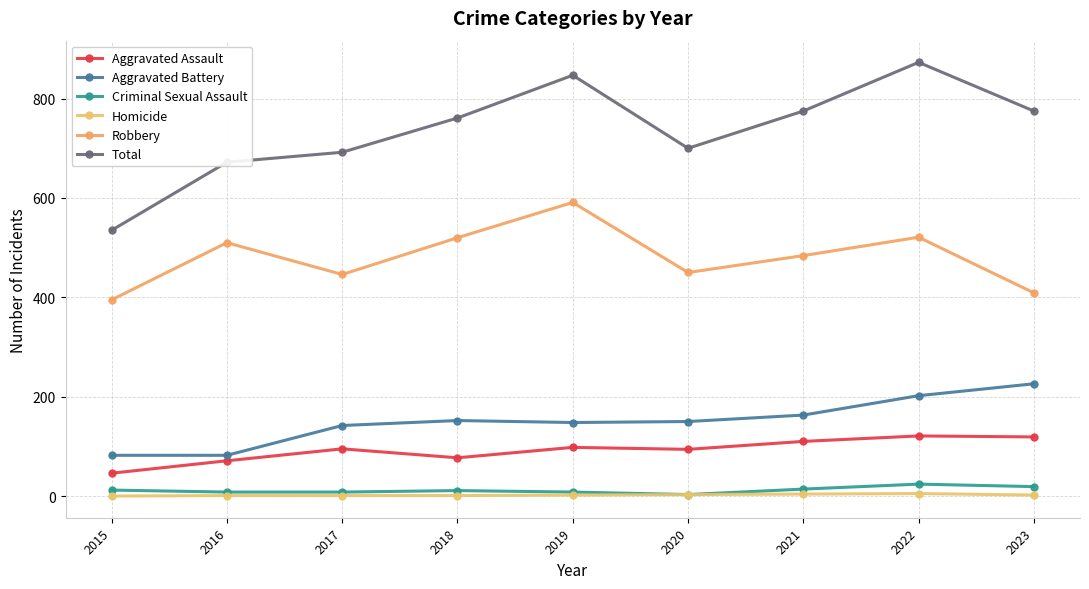

What is the minimum value for Robbery?

395